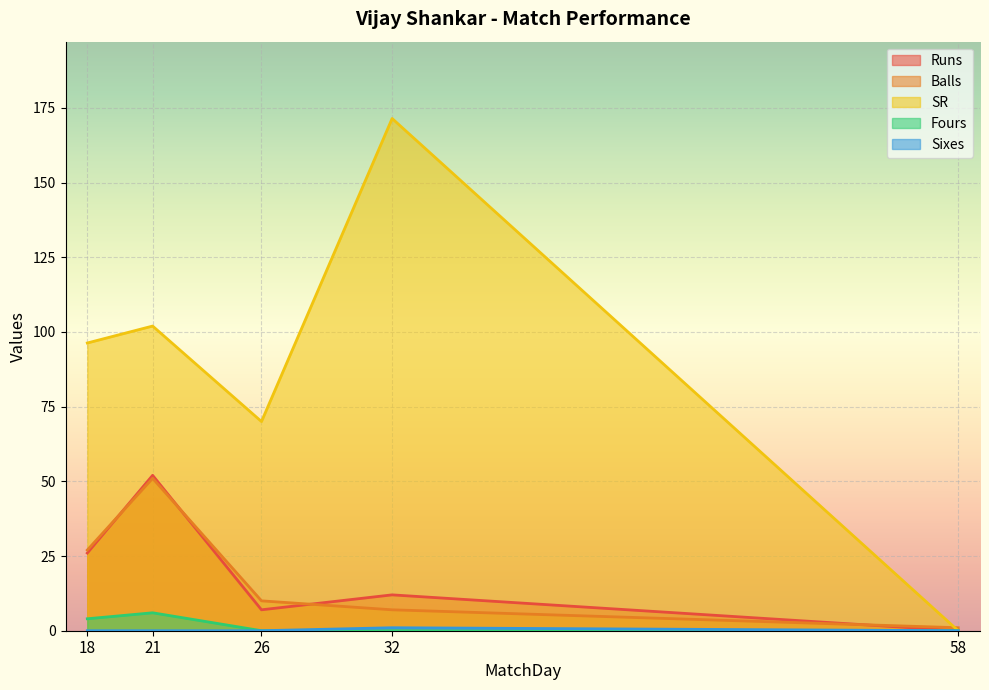

True or false: Sixes and Runs cross at least once.

False